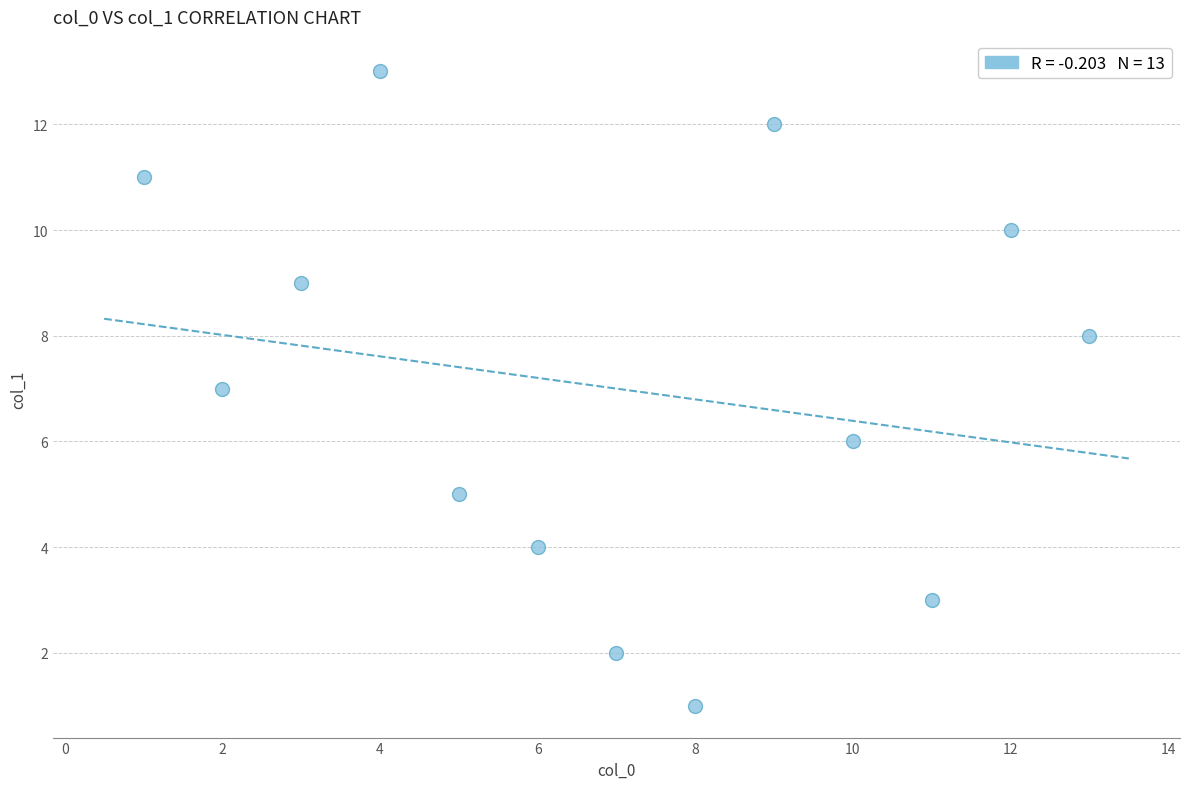

What is the range of X values (max minus min)?

12